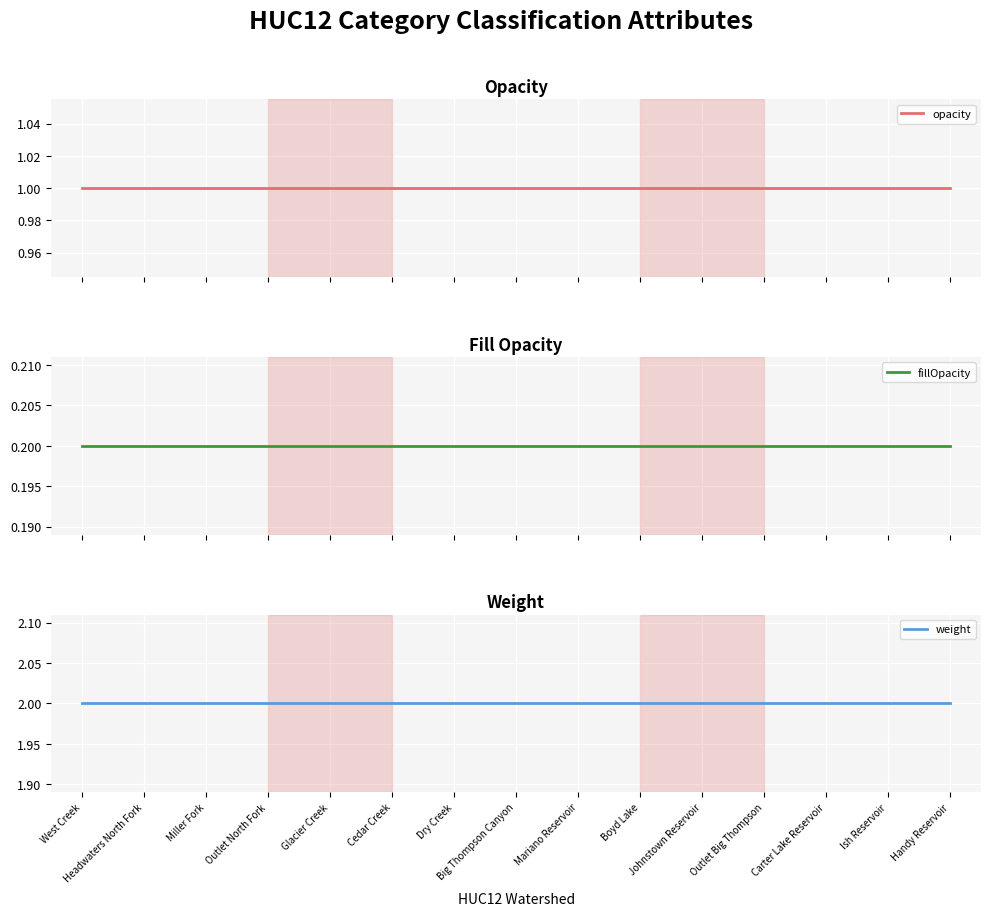

True or false: weight and opacity intersect in this chart.

False